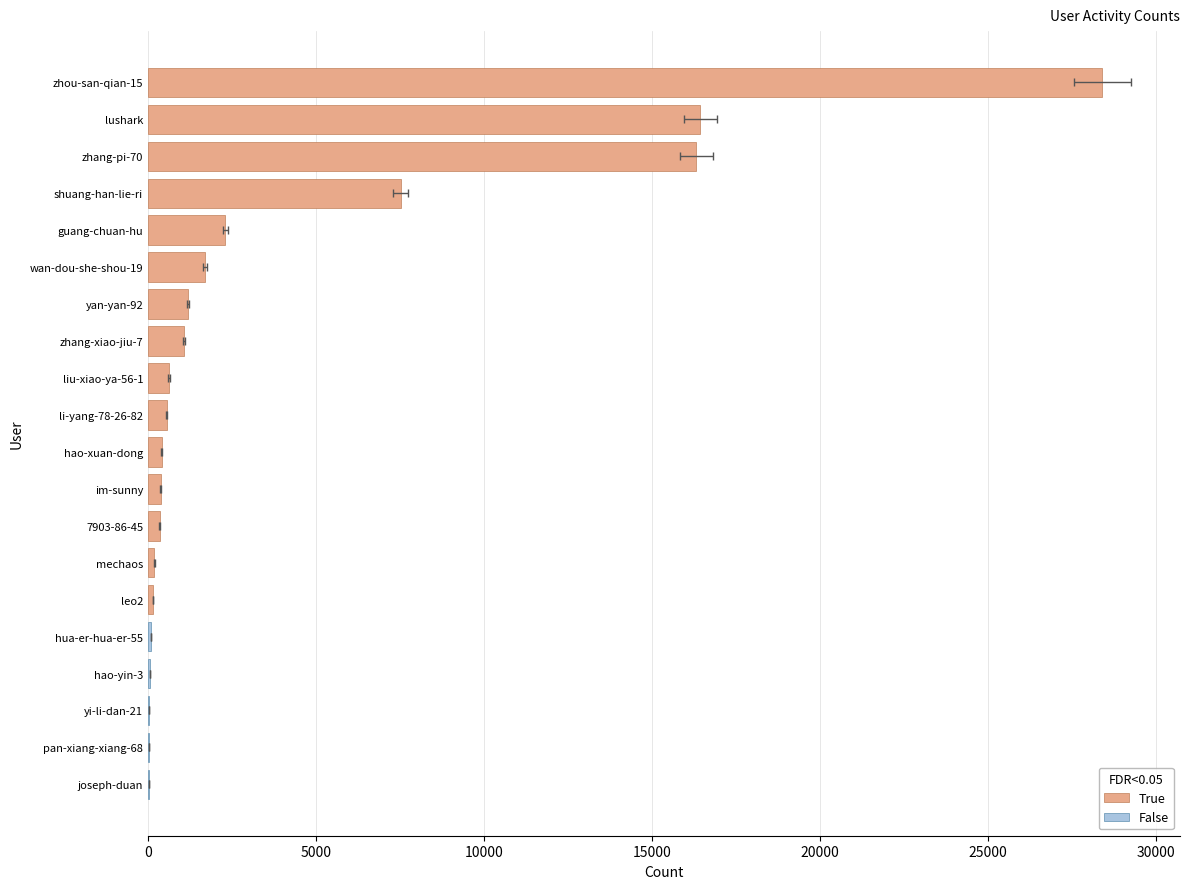

How many data points are above 550?

9